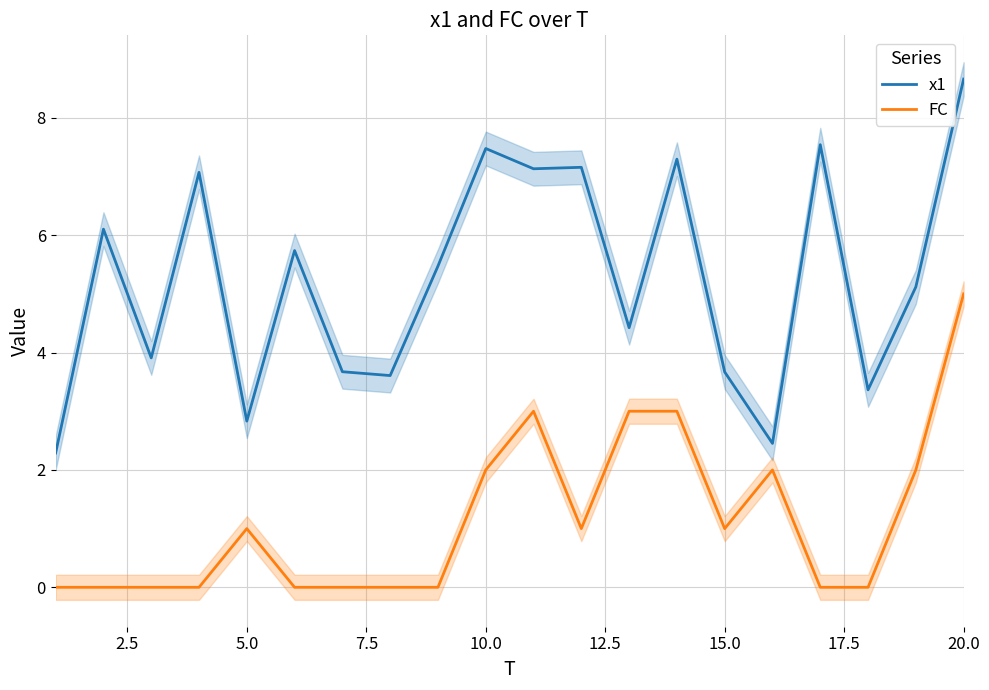

What are all the series names shown in the legend?

x1, FC